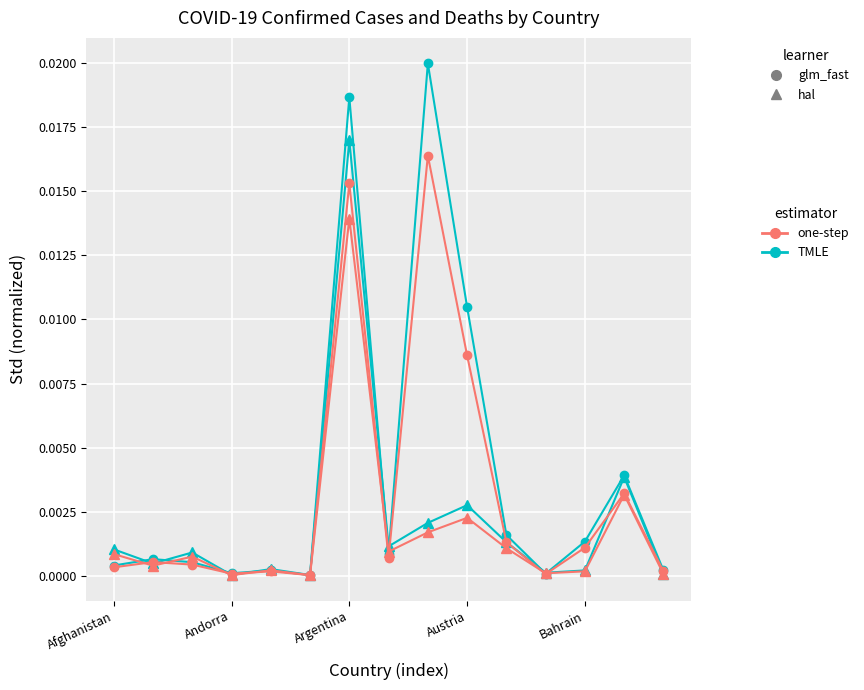

The value of Deaths (triangle) at Afghanistan is 0.0. True or false?

False